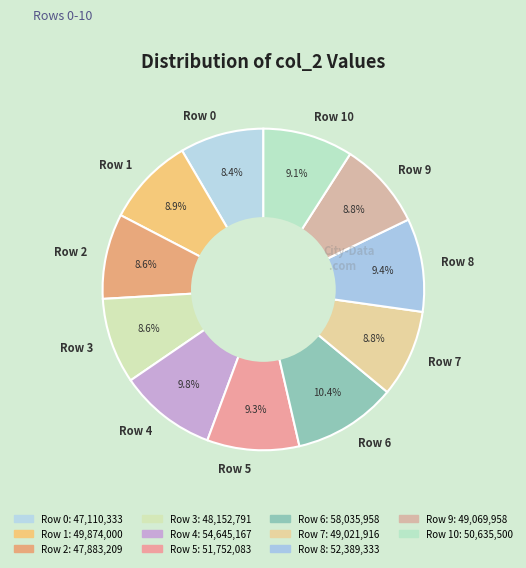

Is there a majority slice in this chart?

No